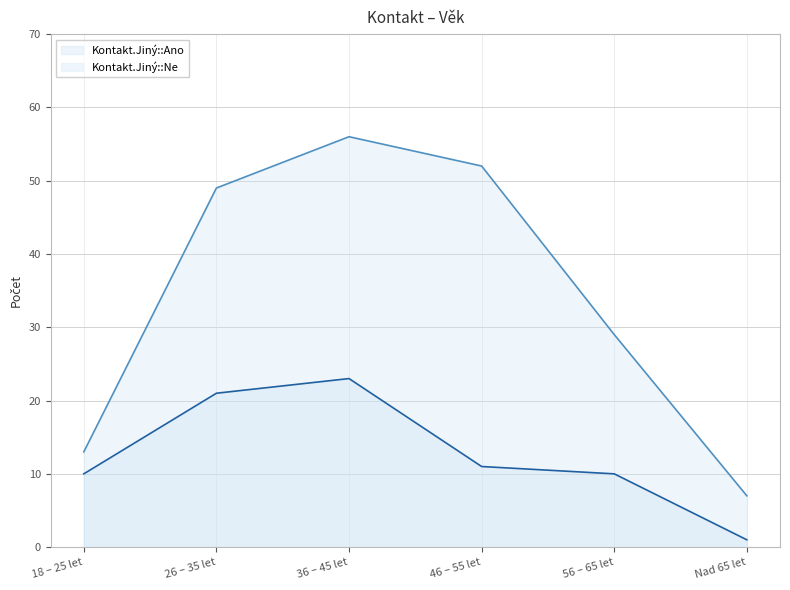

Which series changed the most between 56 – 65 let and Nad 65 let?

Kontakt.Jiný::Ne